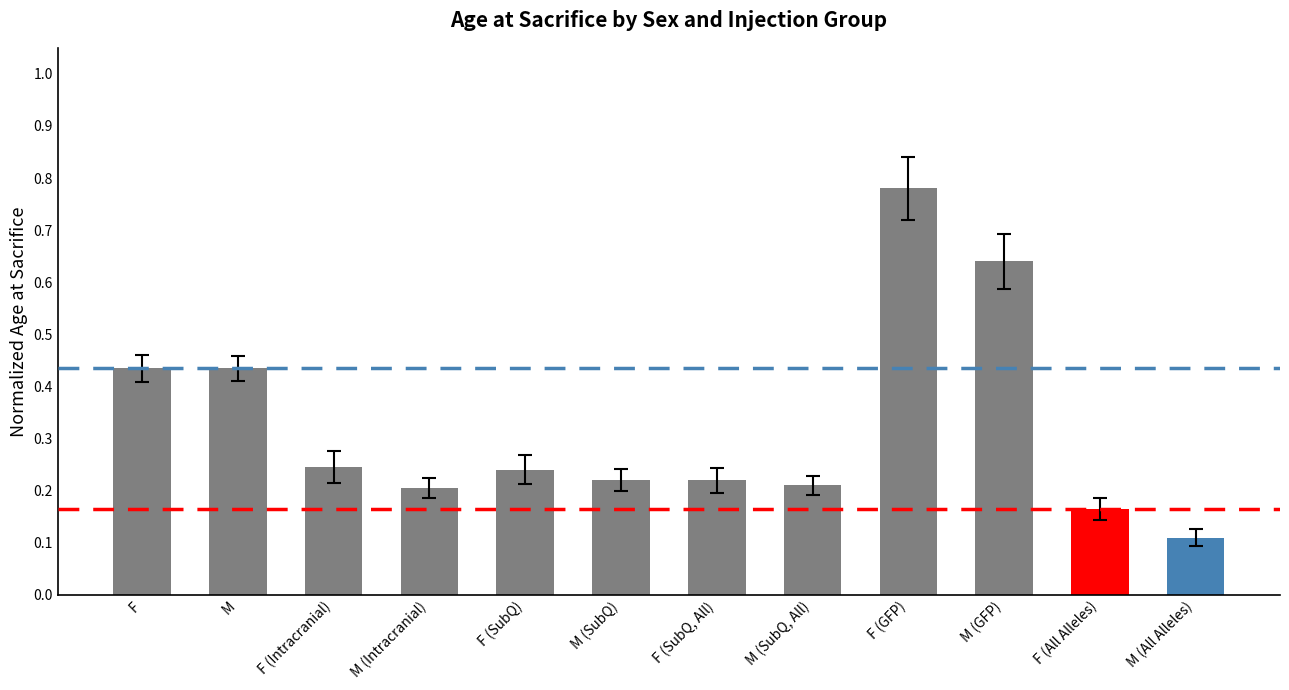

Where is the data nearest to the value 0?

M (All Alleles)